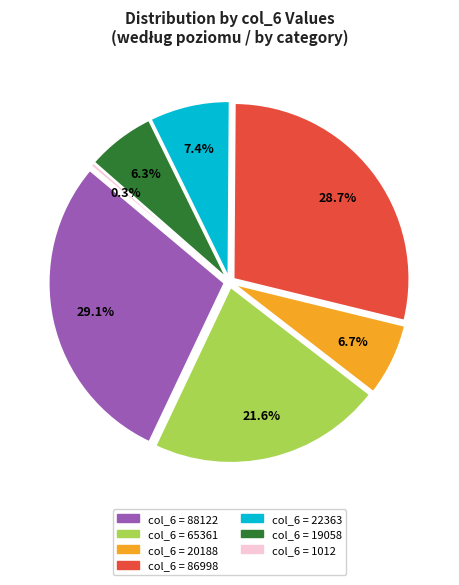

How many segments does this pie chart have?

7